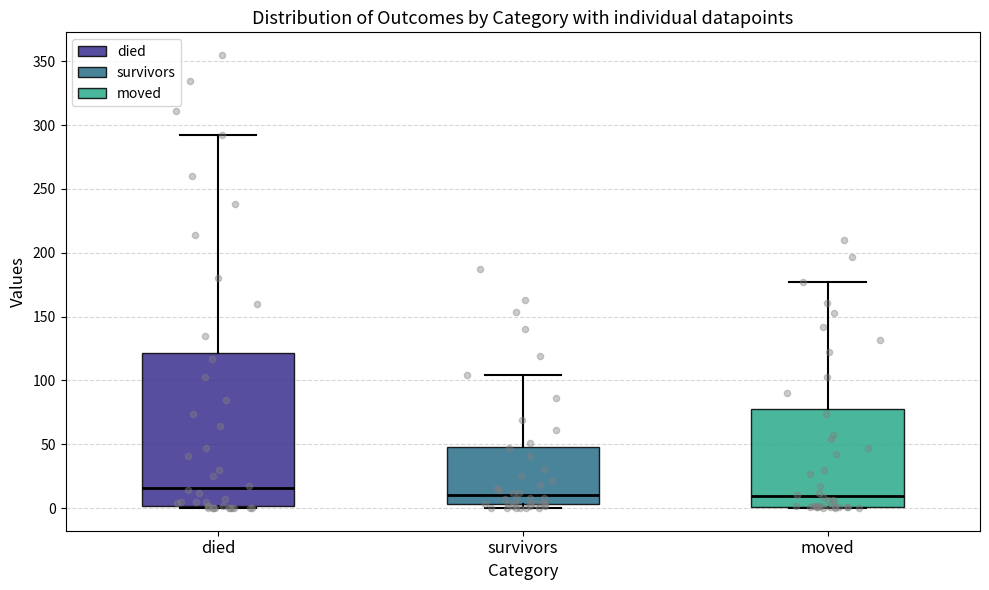

Reading left to right, transcribe this box plot: for each box, give where its median line is, the range the box spans, and where its two whiskers end, as read against the y-axis. The values are not printed on the chart, so give them approximately, as read against the axis.

died: median 15, box 0 to 120, whiskers 0 to 290
survivors: median 10, box 5 to 50, whiskers 0 to 105
moved: median 10, box 0 to 80, whiskers 0 to 175